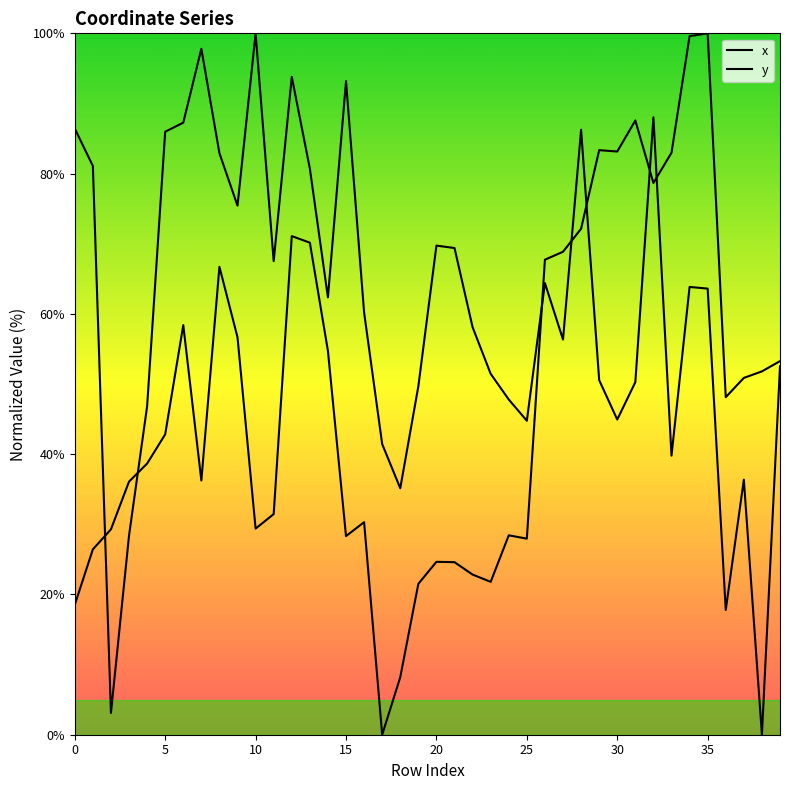

How many lines are shown in the chart?

2